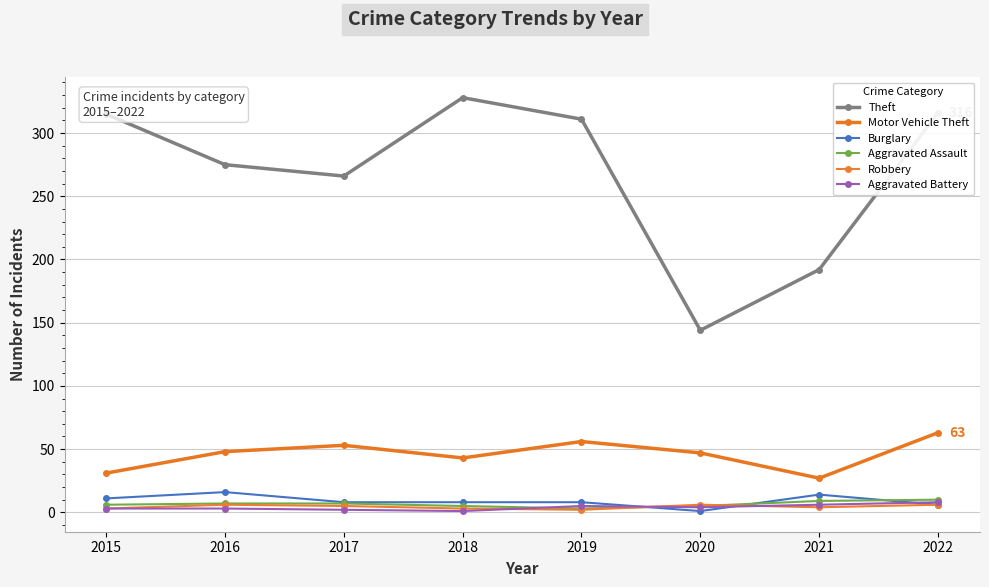

The Aggravated Assault series shows 3 at 2019. True or false?

True